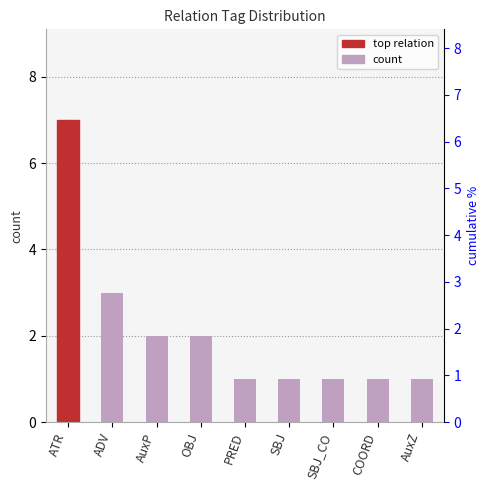

What is the sum of all values?

19